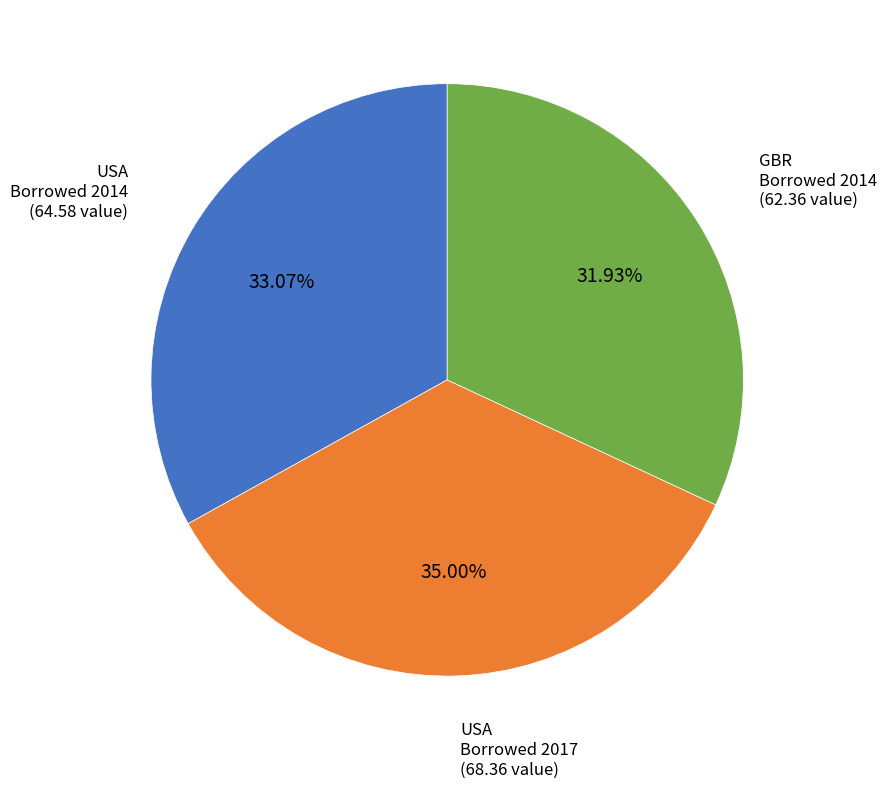

Is the sum of USA Borrowed 2014 and USA Borrowed 2017 greater than half?

Yes